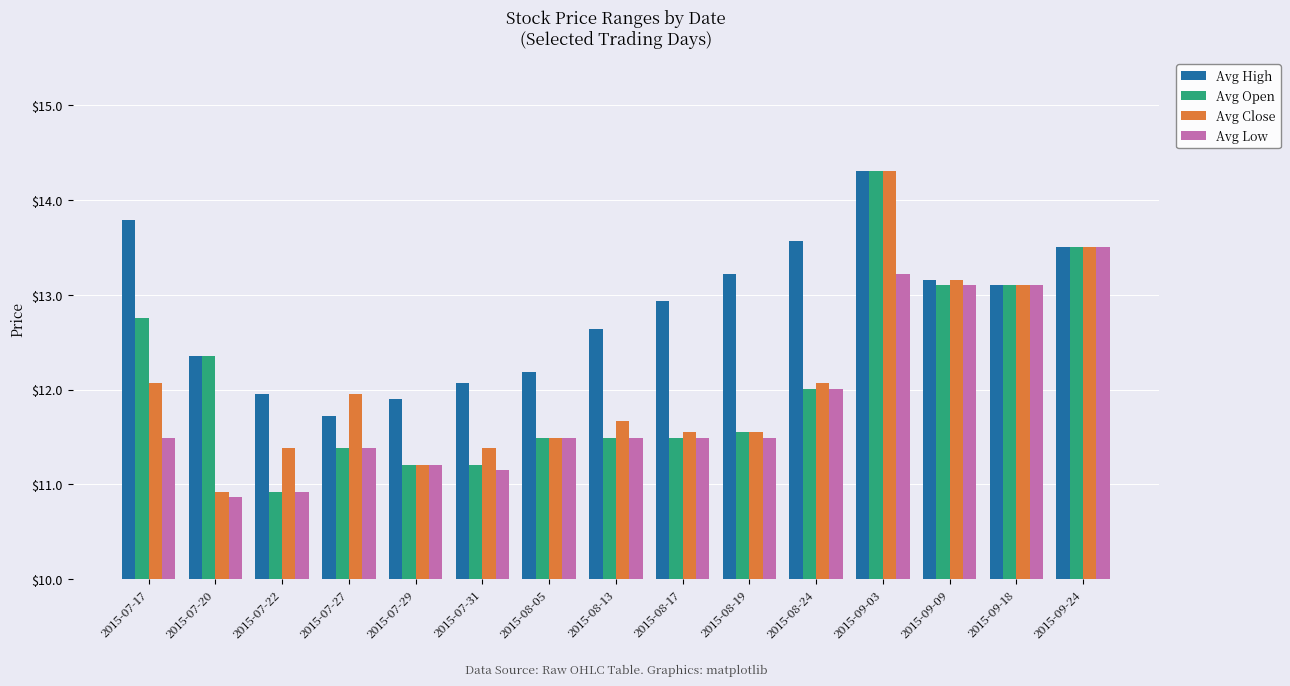

What is the spread (max minus min) of values at 2015-07-29?

0.7